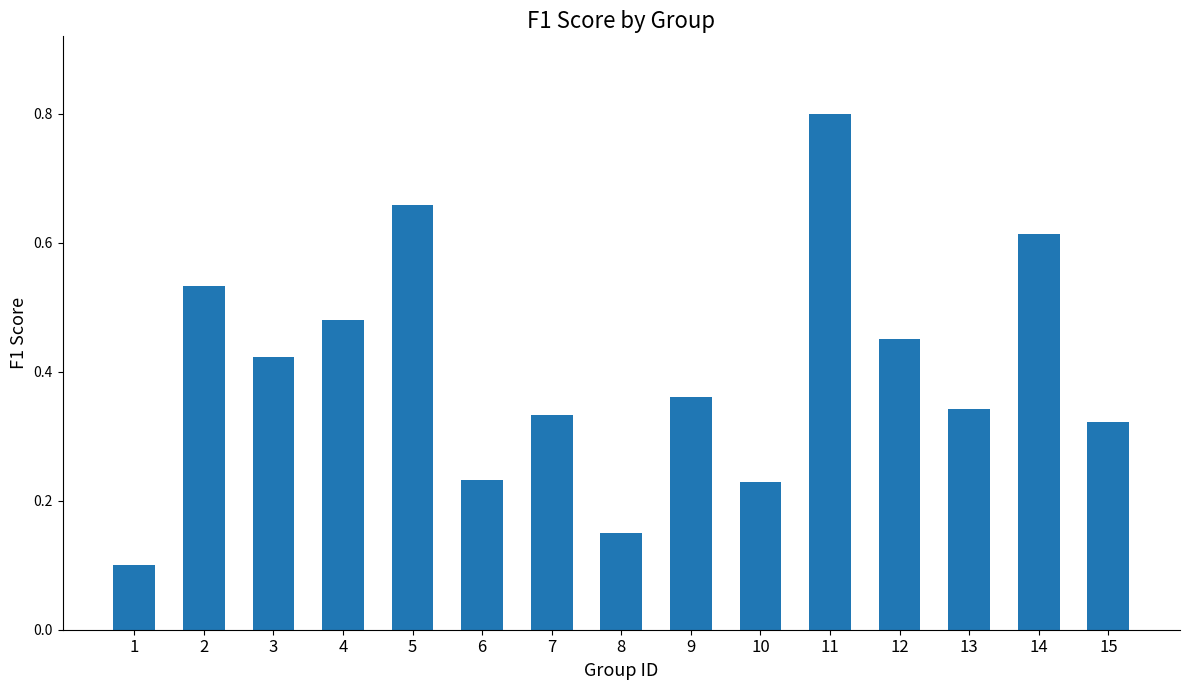

Which category has the highest value across all series?

11